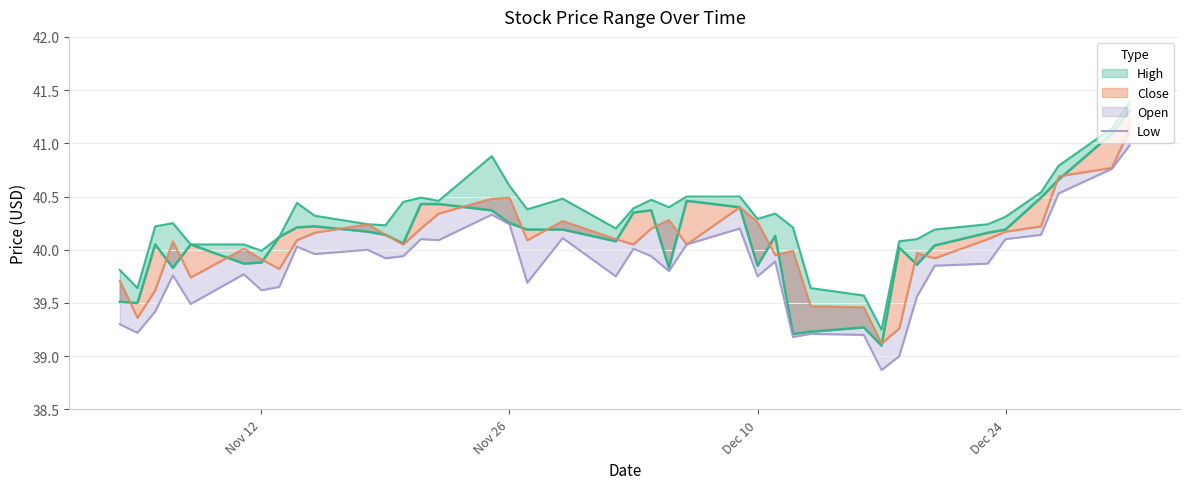

What is the difference between the second highest and second lowest values?

1.8